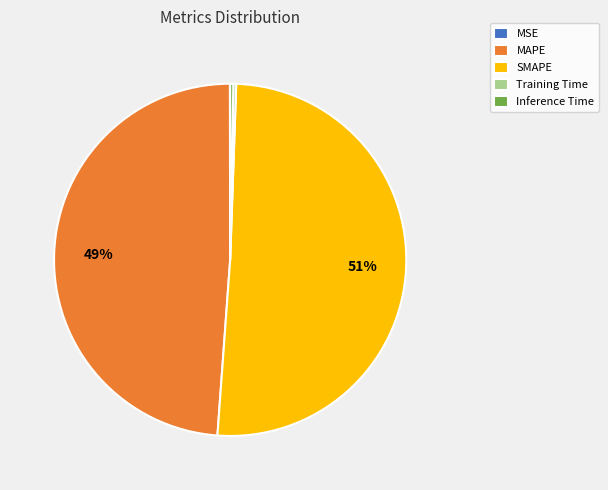

To the nearest percent, what is the difference between the largest and smallest slice percentages?

51%